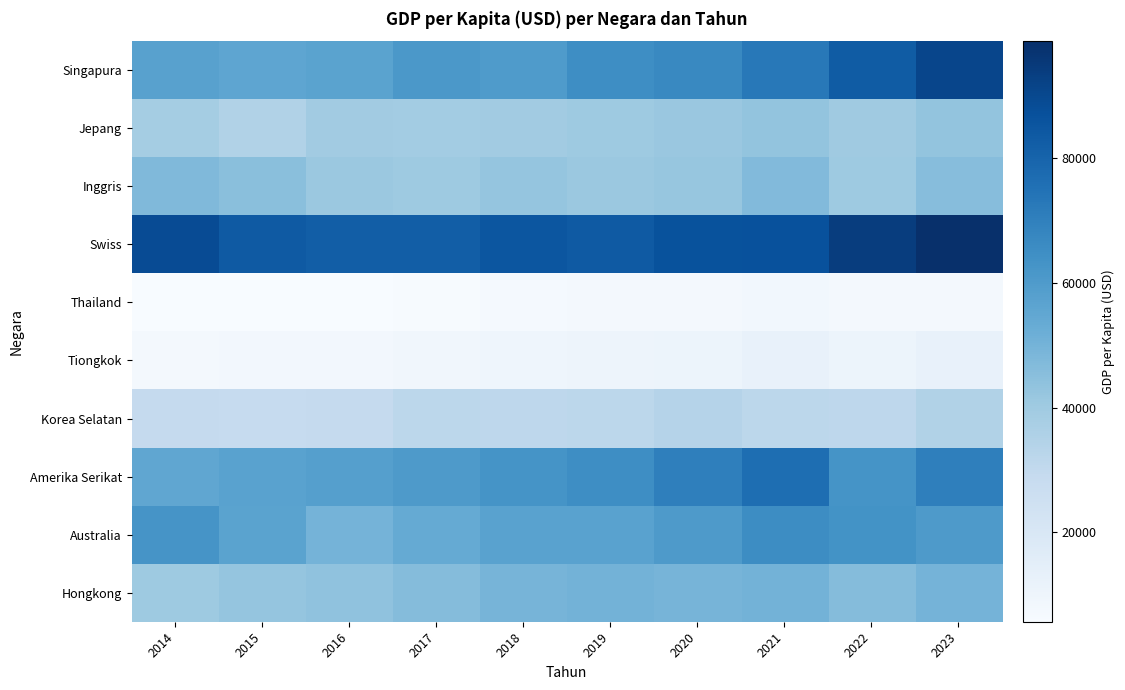

At which category is the sum across all series the highest?

2023